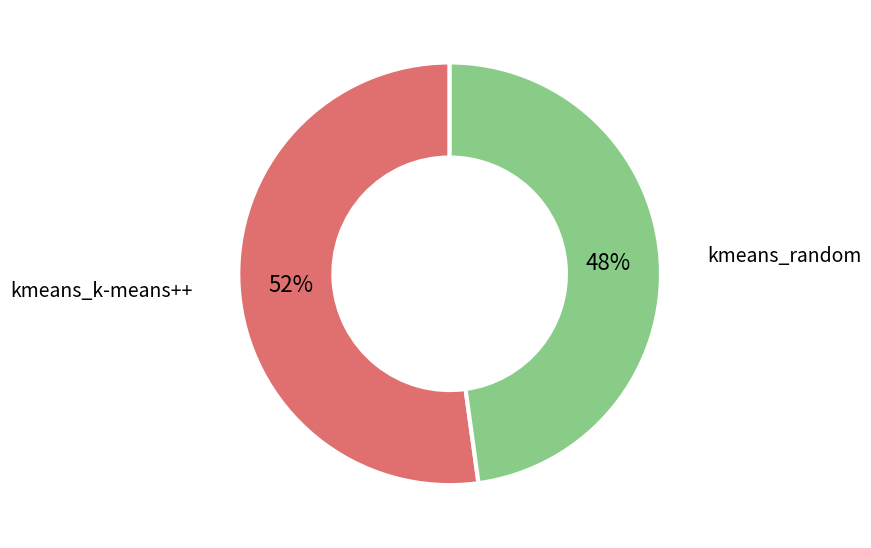

To the nearest percent, what portion does kmeans_k-means++ represent?

52%